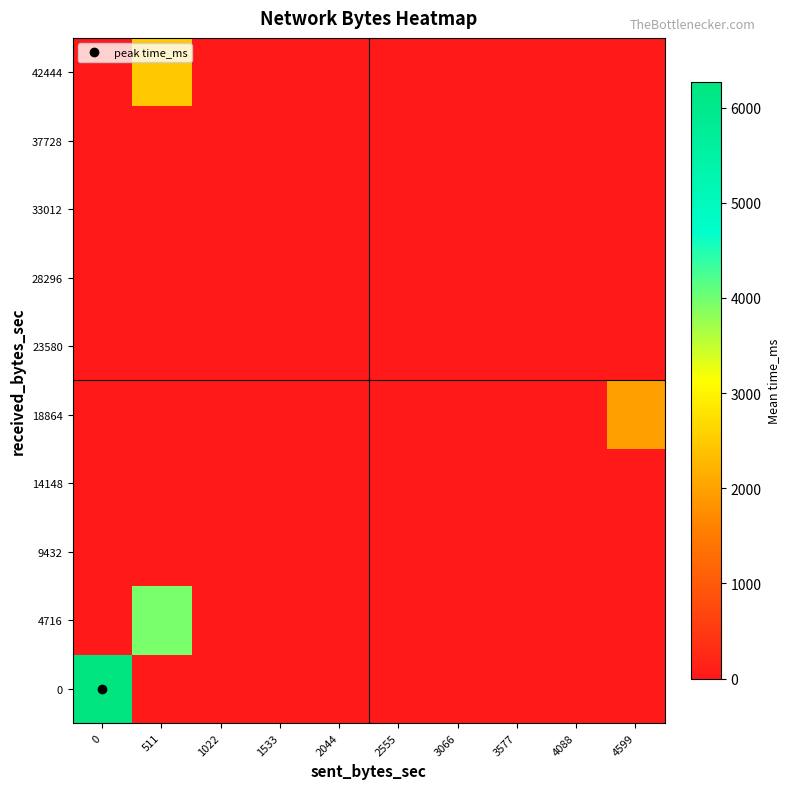

Reading left to right, extract all data points from this chart.

0: 0=6266.1	511=0.0	1022=0.0	1533=0.0	2044=0.0	2555=0.0	3066=0.0	3577=0.0	4088=0.0	4599=0.0
4716: 0=0.0	511=3960.0	1022=0.0	1533=0.0	2044=0.0	2555=0.0	3066=0.0	3577=0.0	4088=0.0	4599=0.0
9432: 0=0.0	511=0.0	1022=0.0	1533=0.0	2044=0.0	2555=0.0	3066=0.0	3577=0.0	4088=0.0	4599=0.0
14148: 0=0.0	511=0.0	1022=0.0	1533=0.0	2044=0.0	2555=0.0	3066=0.0	3577=0.0	4088=0.0	4599=0.0
18864: 0=0.0	511=0.0	1022=0.0	1533=0.0	2044=0.0	2555=0.0	3066=0.0	3577=0.0	4088=0.0	4599=1980.0
23580: 0=0.0	511=0.0	1022=0.0	1533=0.0	2044=0.0	2555=0.0	3066=0.0	3577=0.0	4088=0.0	4599=0.0
28296: 0=0.0	511=0.0	1022=0.0	1533=0.0	2044=0.0	2555=0.0	3066=0.0	3577=0.0	4088=0.0	4599=0.0
33012: 0=0.0	511=0.0	1022=0.0	1533=0.0	2044=0.0	2555=0.0	3066=0.0	3577=0.0	4088=0.0	4599=0.0
37728: 0=0.0	511=0.0	1022=0.0	1533=0.0	2044=0.0	2555=0.0	3066=0.0	3577=0.0	4088=0.0	4599=0.0
42444: 0=0.0	511=2464.0	1022=0.0	1533=0.0	2044=0.0	2555=0.0	3066=0.0	3577=0.0	4088=0.0	4599=0.0